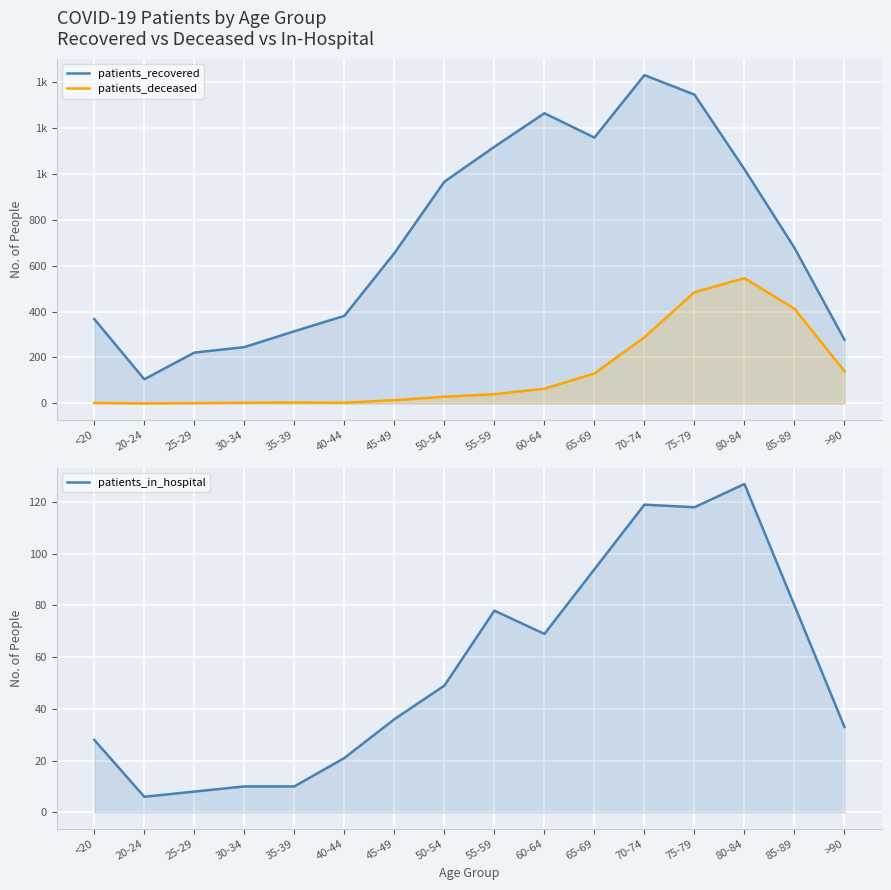

Reading right to left, extract all data points from this chart.

patients_recovered: 277	677	1019	1344	1429	1157	1263	1117	965	654	381	314	245	221	105	367
patients_deceased: 140	412	545	484	288	130	64	40	29	14	3	4	3	1	0	2
patients_in_hospital: 33	80	127	118	119	94	69	78	49	36	21	10	10	8	6	28